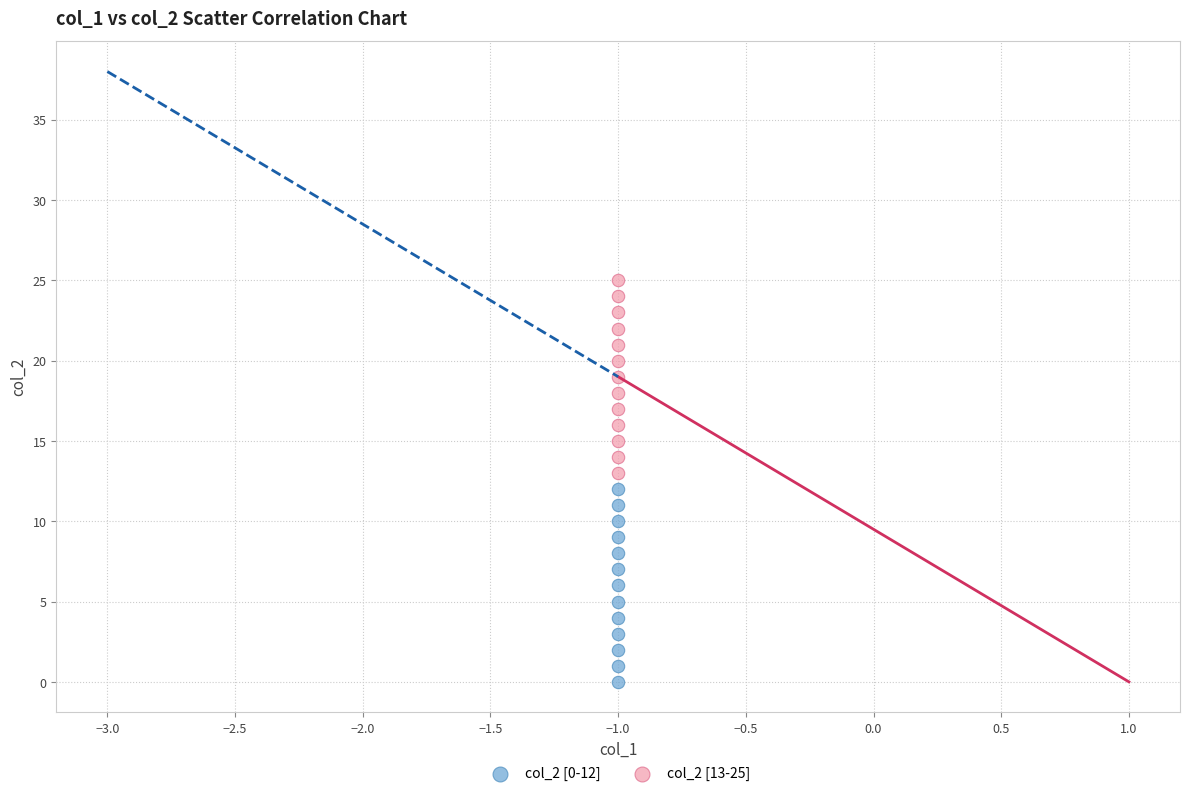

Which series contains the highest Y value?

col_2 [13-25]